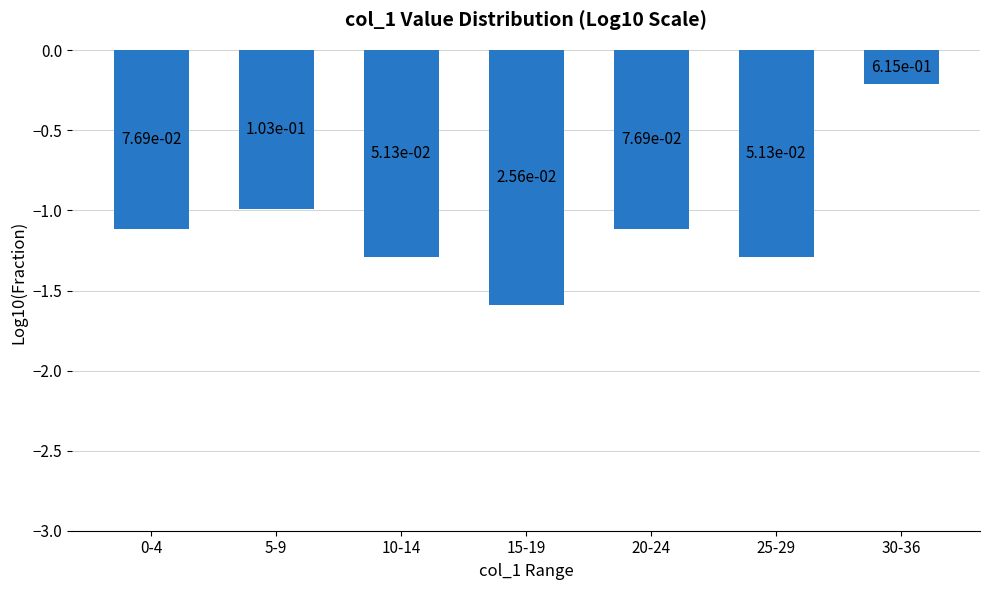

Where is the data nearest to the value 0?

30-36